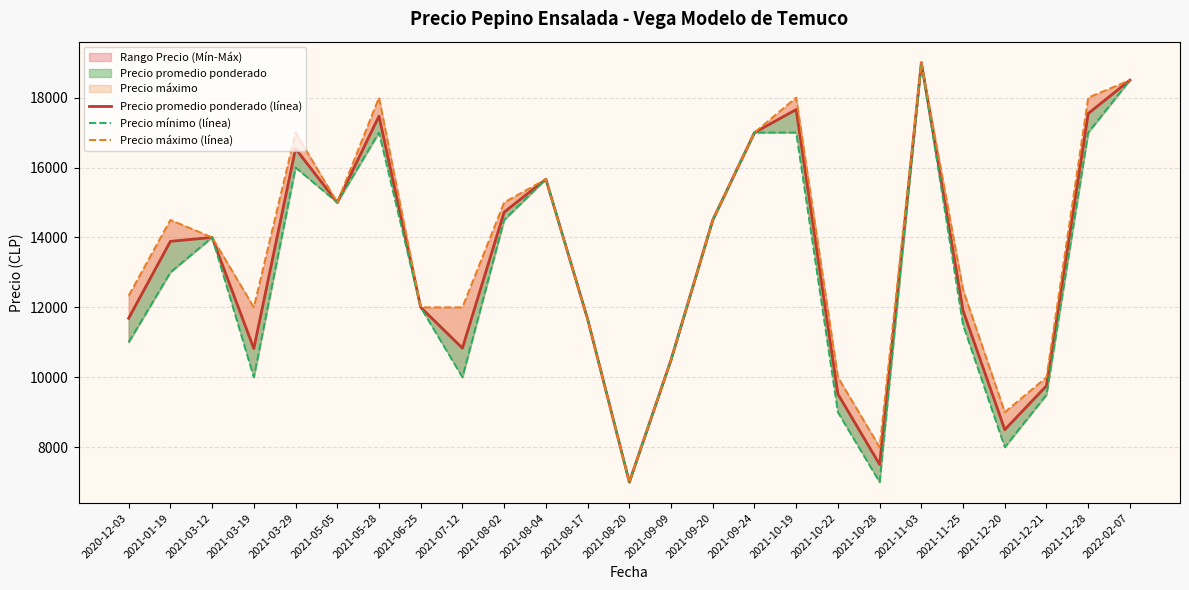

What is the sum of the Precio mínimo (línea) values at 2021-12-20 and 2021-03-12?

22000